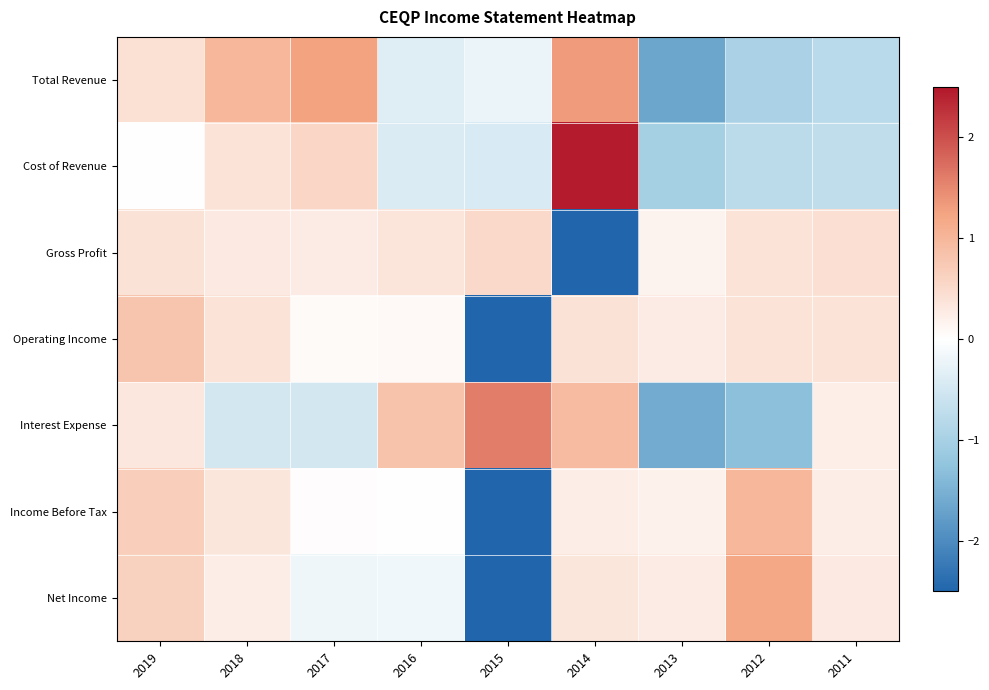

Which label corresponds to the smallest value in the chart?

2014